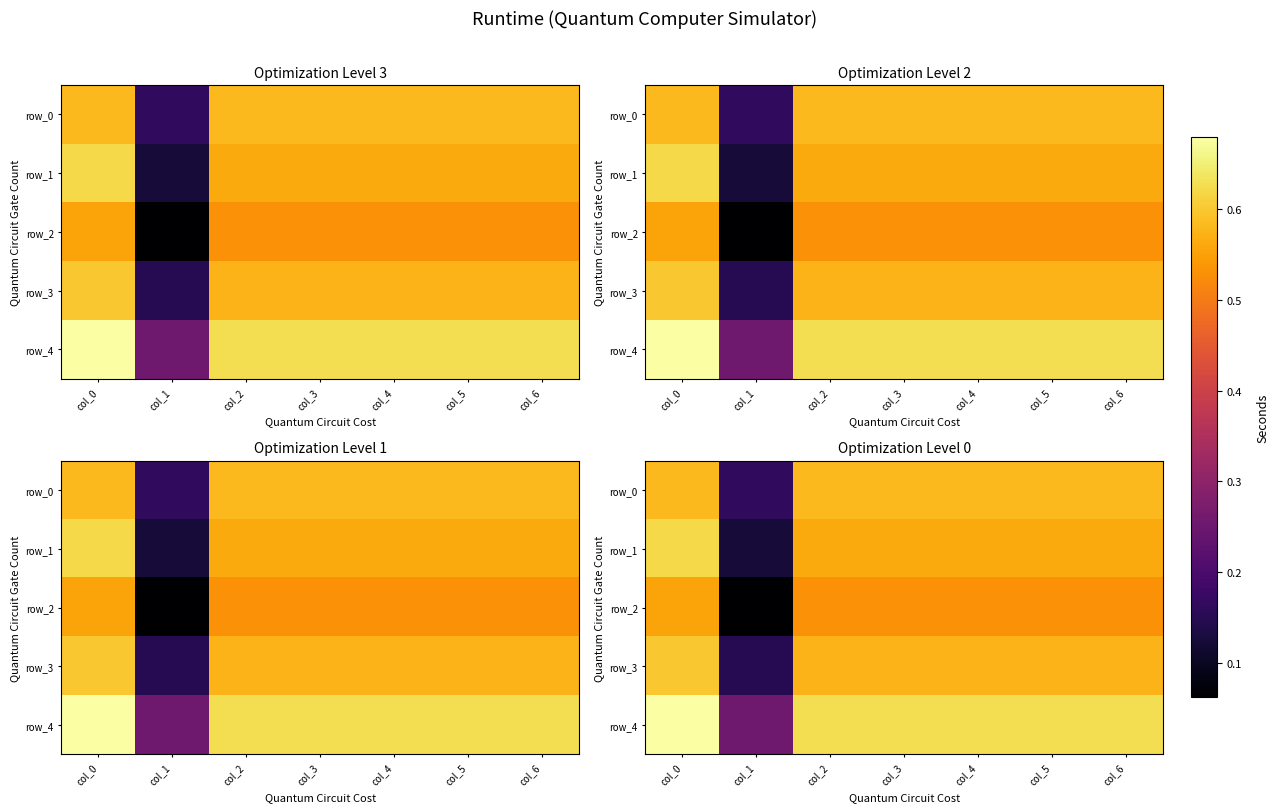

Which category has the lowest value in the row_4 series?

col_1